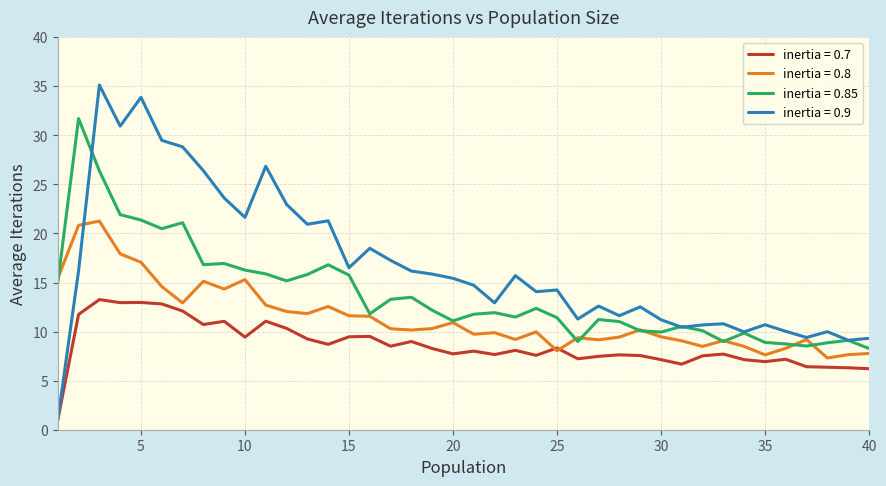

Which series has the widest spread of values?

inertia = 0.9